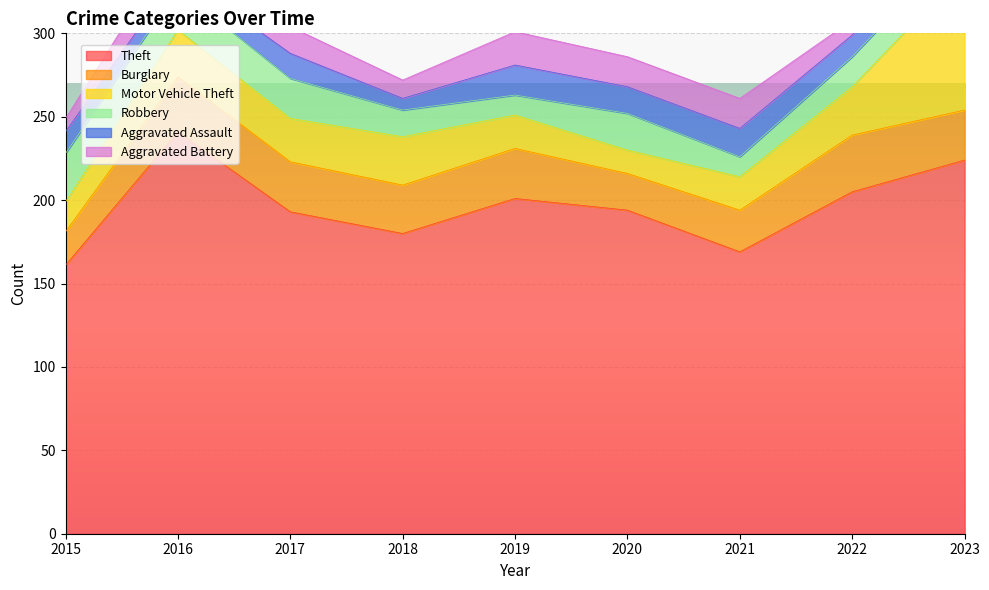

What are all the series names shown in the legend?

Theft, Burglary, Motor Vehicle Theft, Robbery, Aggravated Assault, Aggravated Battery